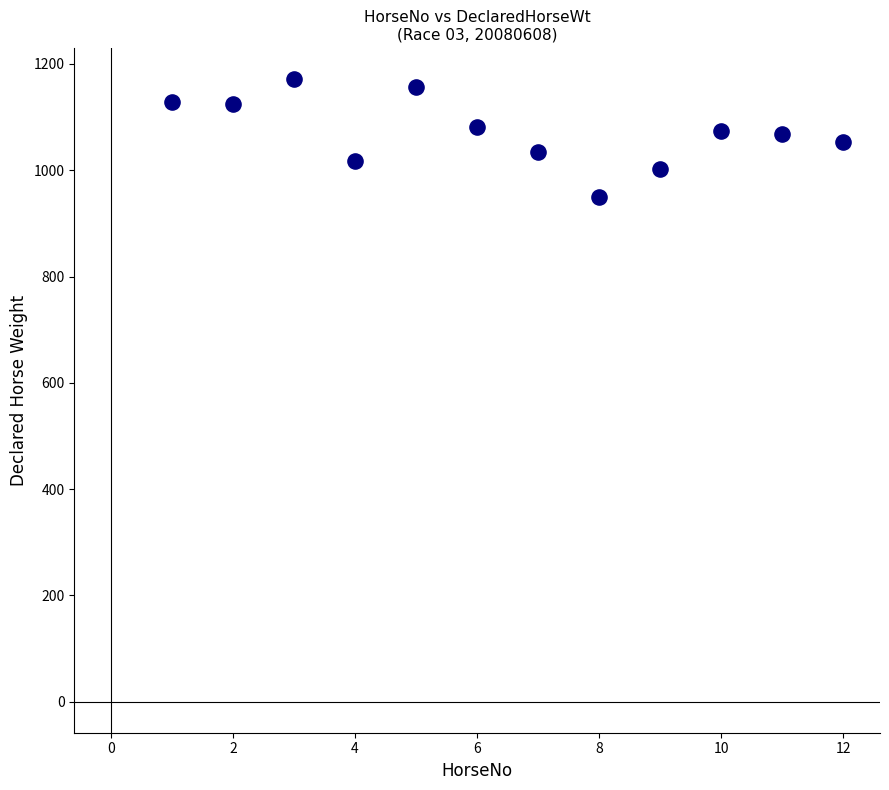

What is the range of X values (max minus min)?

11